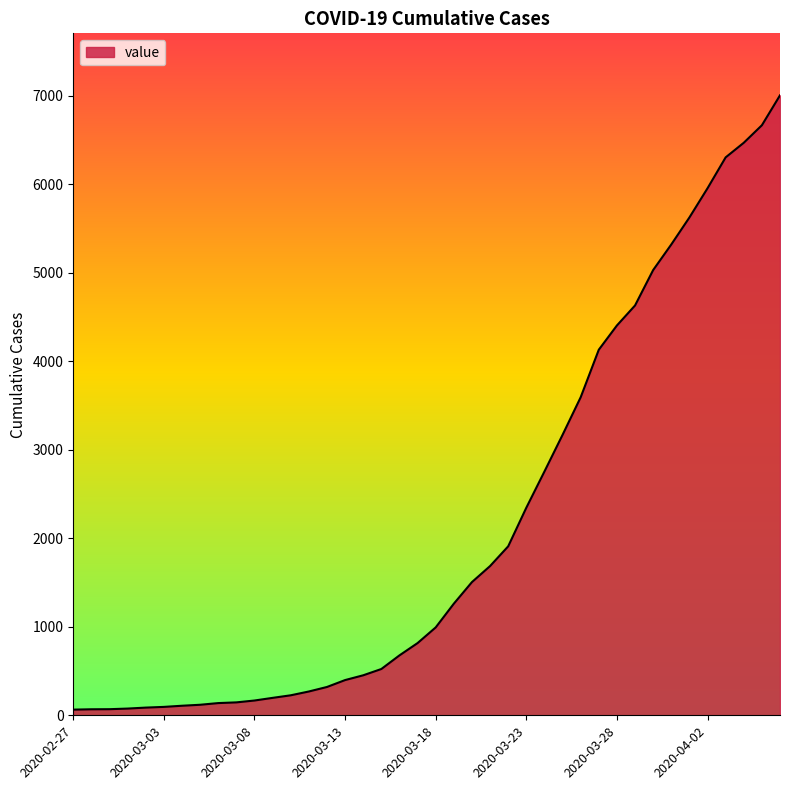

How many distinct data groups are displayed?

1